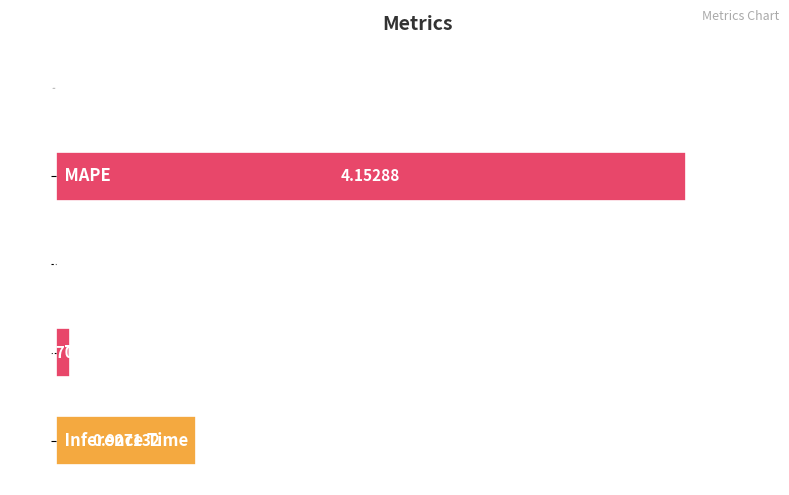

List the labels in order of value, smallest first.

2, 0, 3, 4, 1